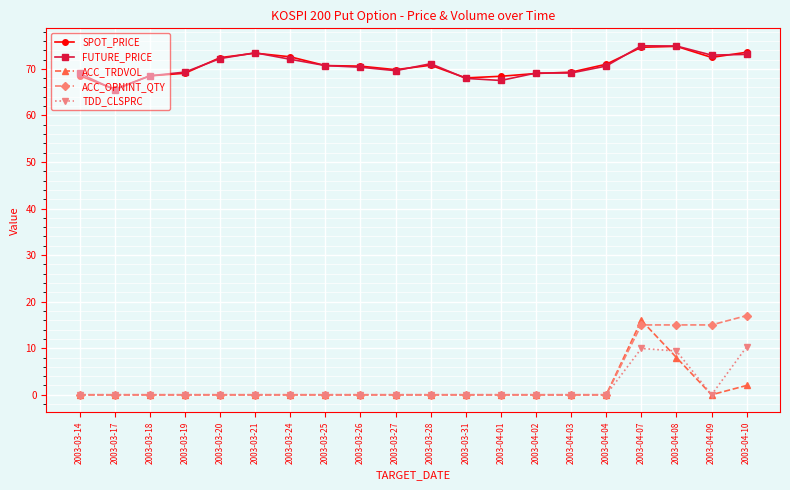

True or false: SPOT_PRICE has a value of 24.3 at 2003-04-01.

False